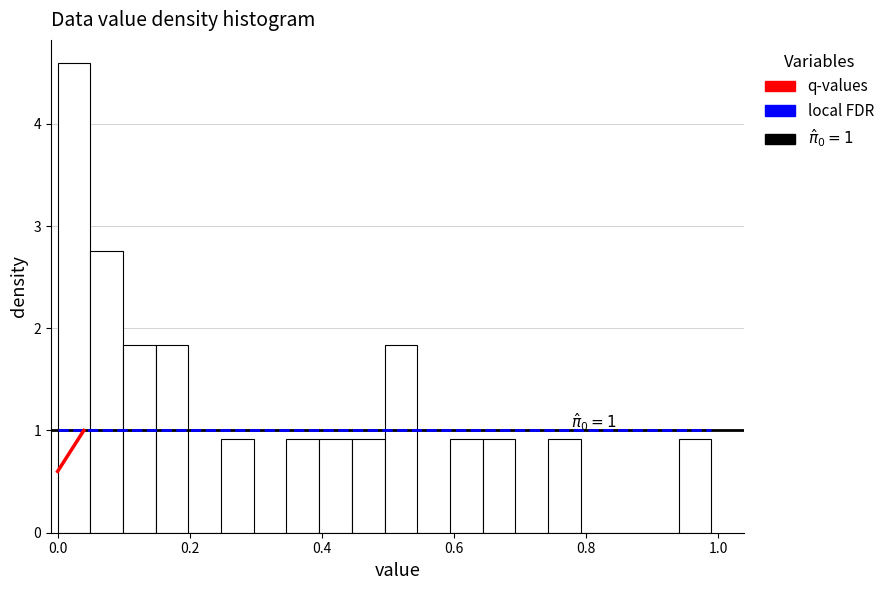

Read against the x-axis, roughly where is the centre of the tallest bar?

0.02